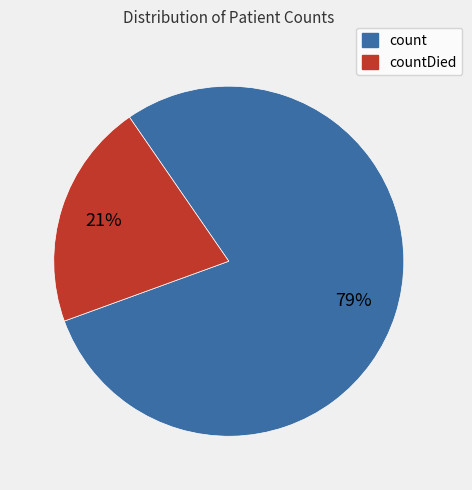

Is there any slice that represents more than half of the pie?

Yes